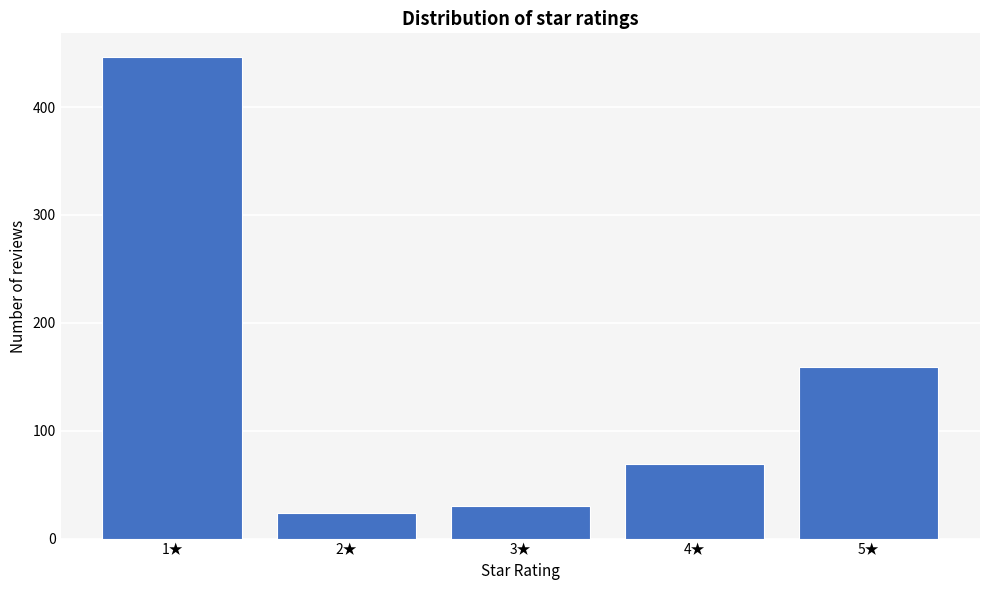

Reading left to right, transcribe all the data shown in this chart.

446	24	30	69	159